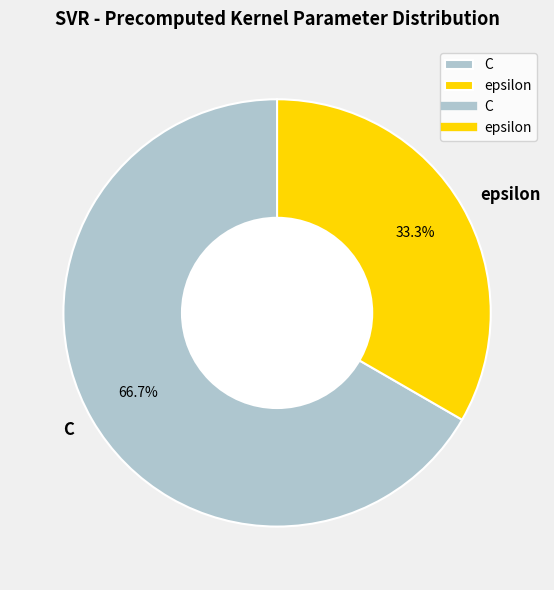

How many segments does this pie chart have?

2